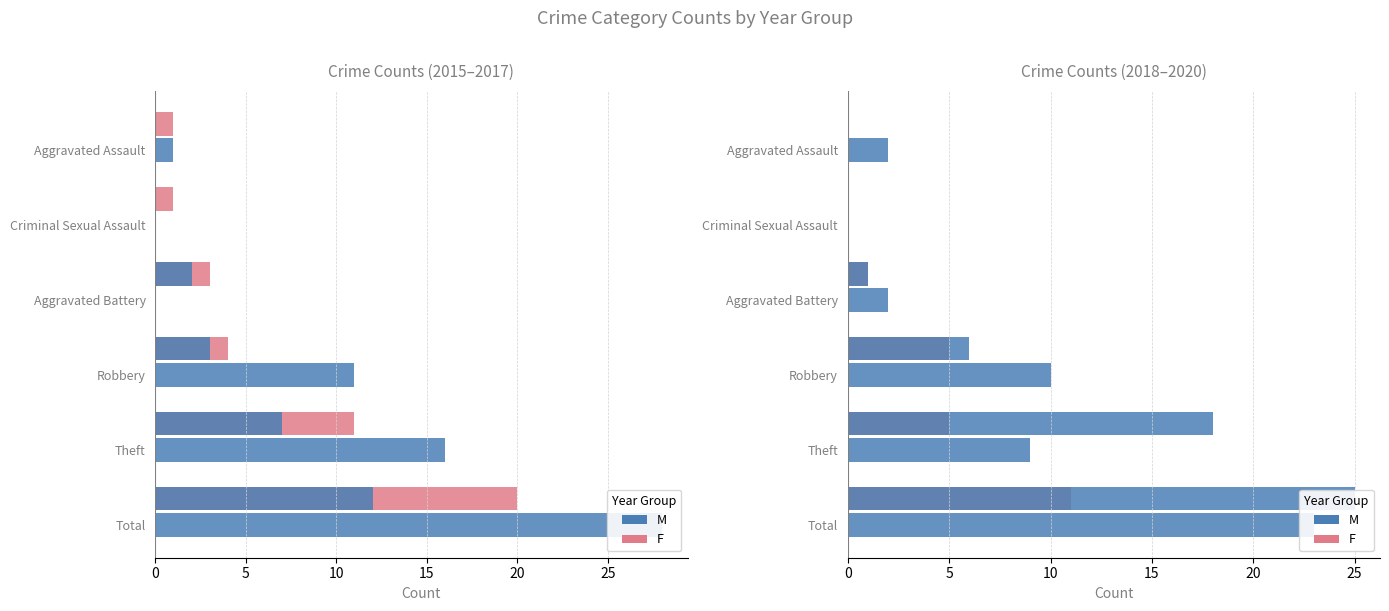

Reading right to left, extract all data points from this chart.

M (2015): 28	16	11	0	0	1
F (2016): 20	11	4	3	1	1
M (2017): 12	7	3	2	0	0
M (2018): 23	9	10	2	0	2
F (2019): 11	5	5	1	0	0
M (2020): 25	18	6	1	0	0